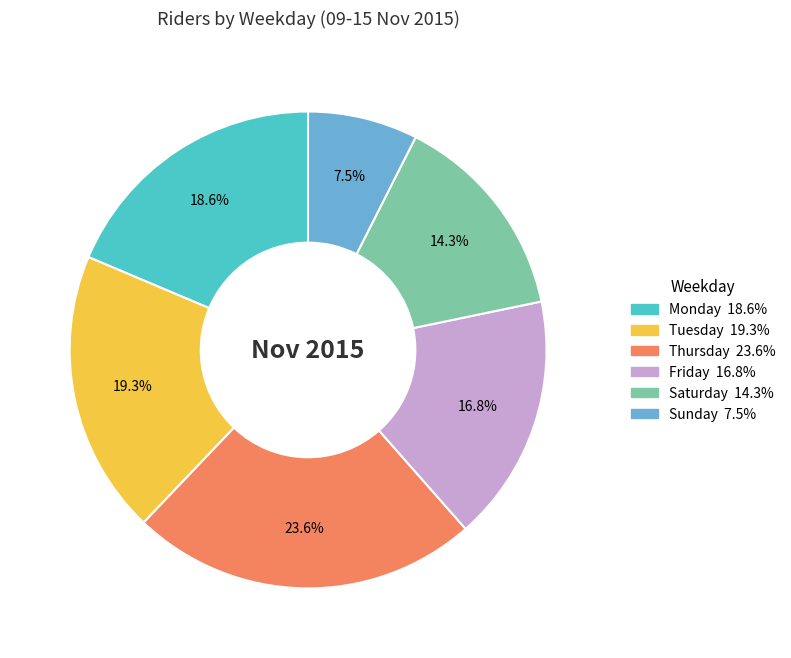

Rank the categories by value from lowest to highest.

Sunday, Saturday, Friday, Monday, Tuesday, Thursday